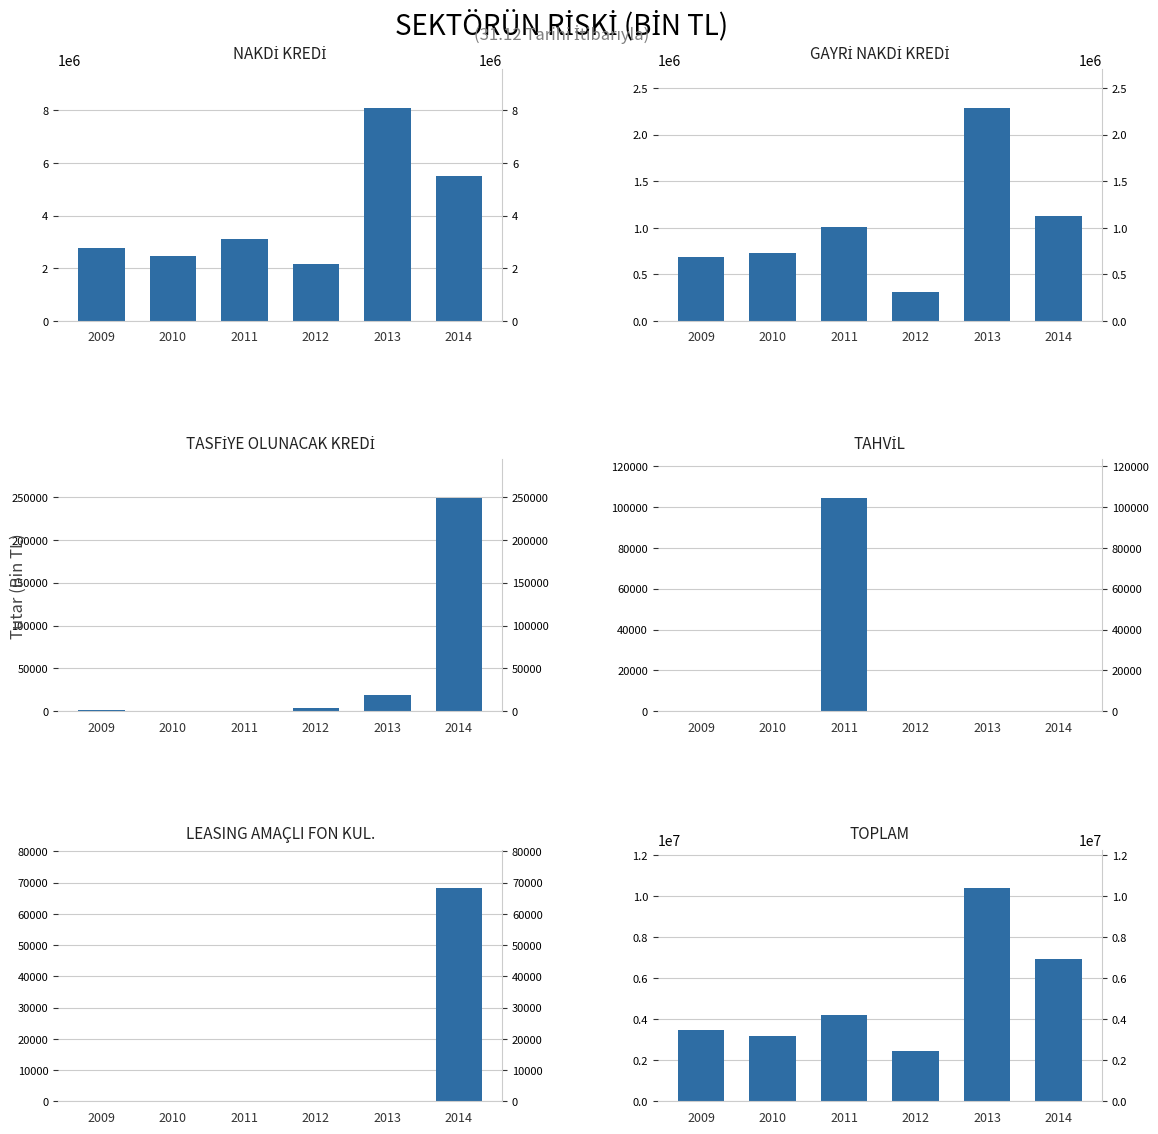

What is the value of the TASFİYE OLUNACAK KREDİ bar at the 5th from the left?

19218.6